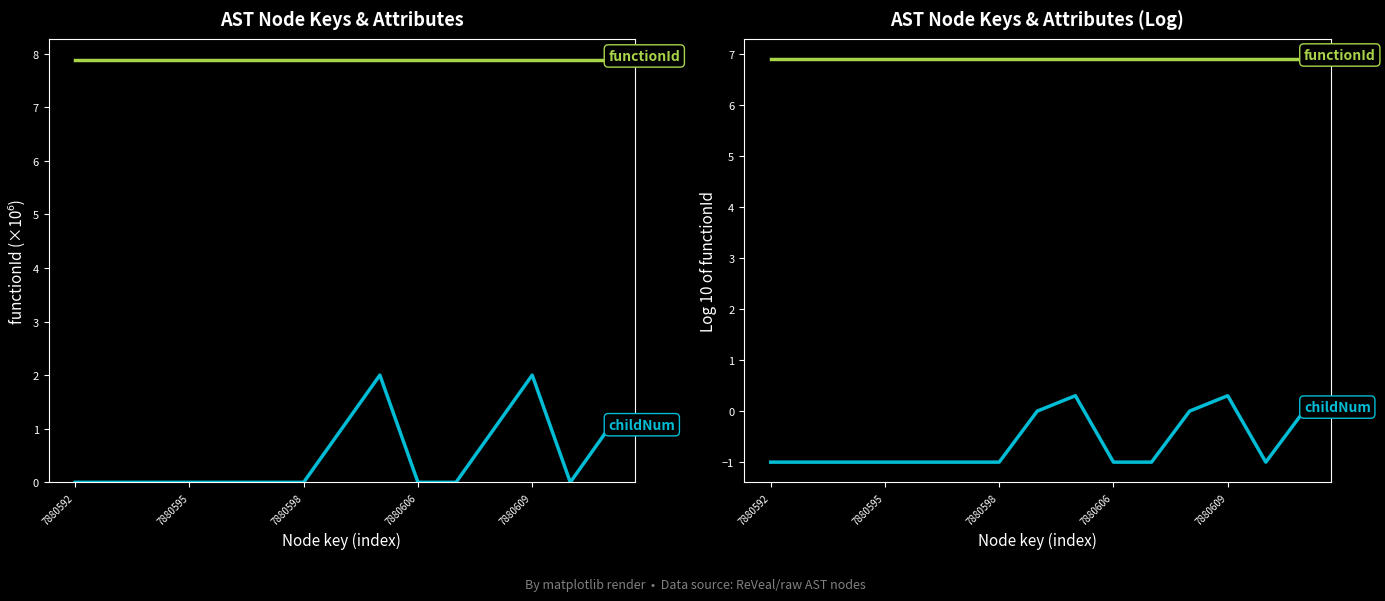

Where is the first local maximum for childNum?

8